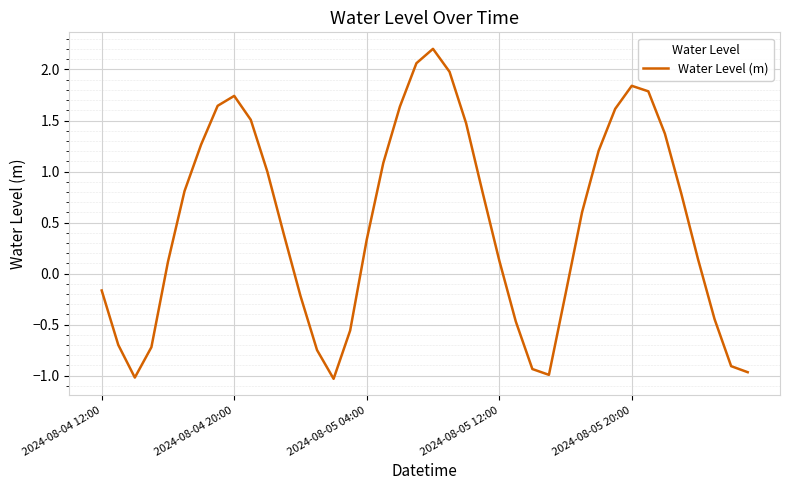

What is the minimum value shown in the chart?

-1.0